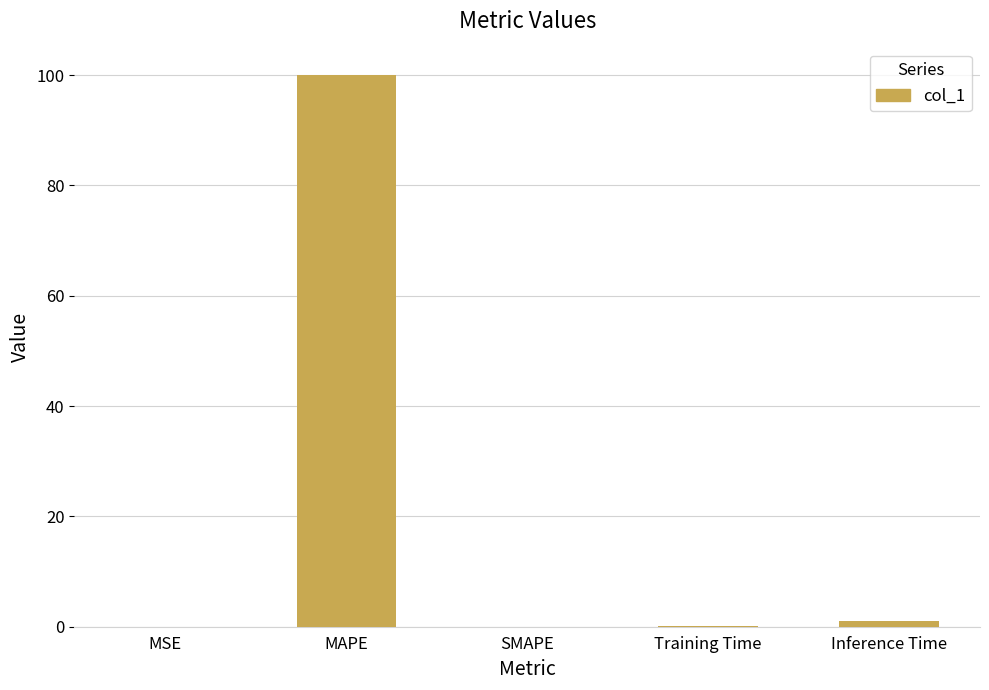

Between SMAPE and MAPE, which is larger?

MAPE